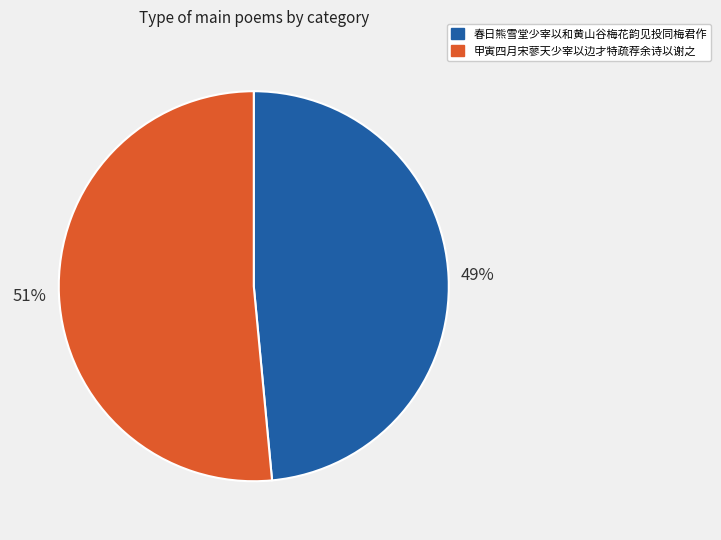

Which has a higher value, 春日熊雪堂少宰以和黄山谷梅花韵见投同梅君作 or 甲寅四月宋蓼天少宰以边才特疏荐余诗以谢之?

甲寅四月宋蓼天少宰以边才特疏荐余诗以谢之